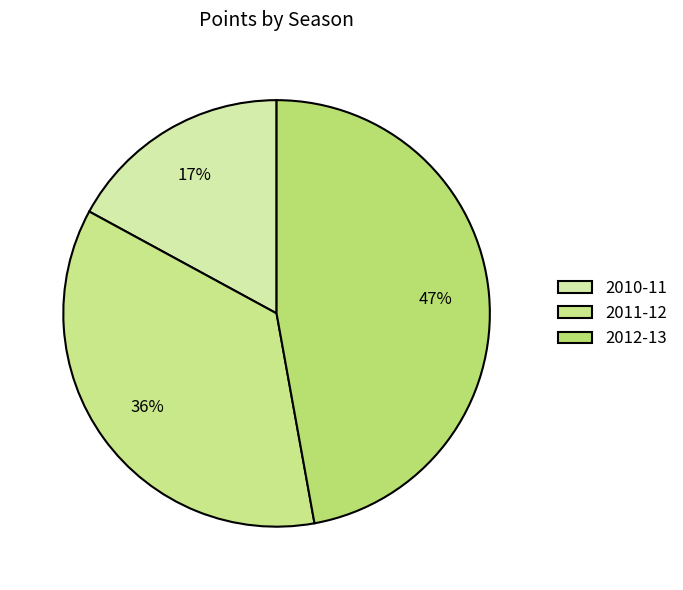

Is there any slice that represents more than half of the pie?

No